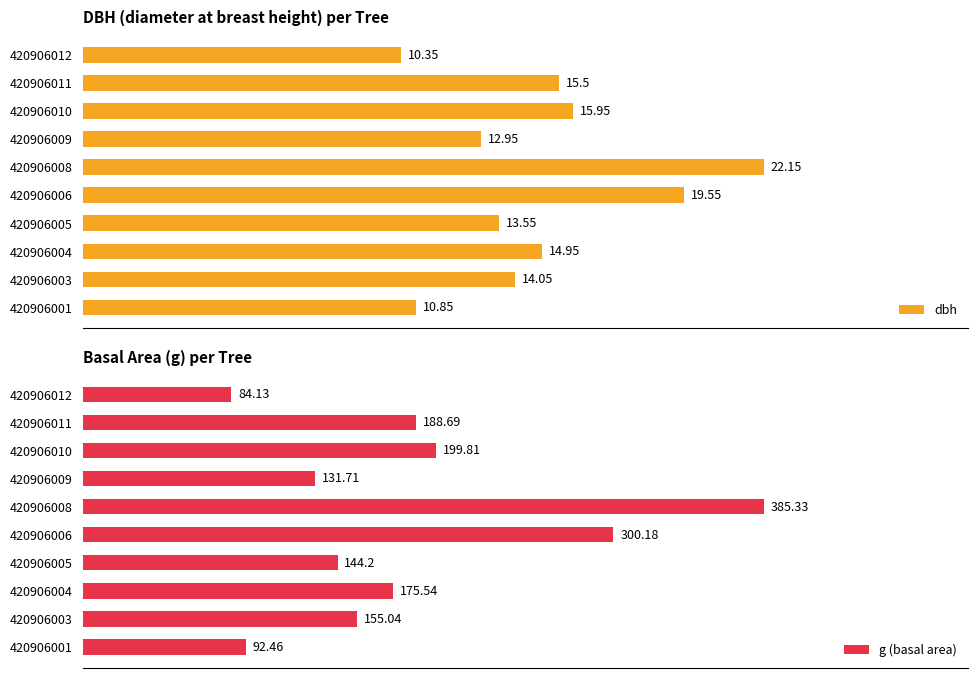

Which series changed the most between 420906010 and 420906012?

g (basal area)